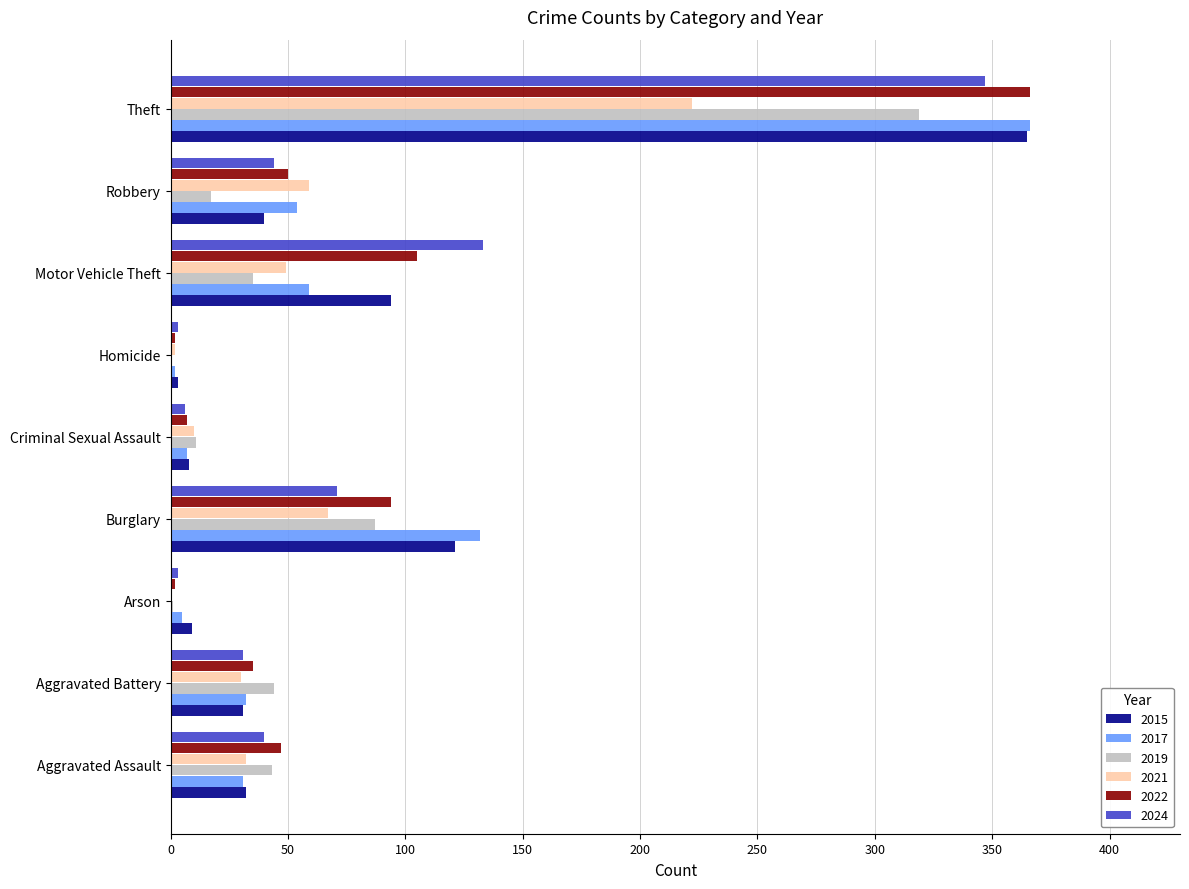

The value of 2015 at Burglary is 84. True or false?

False